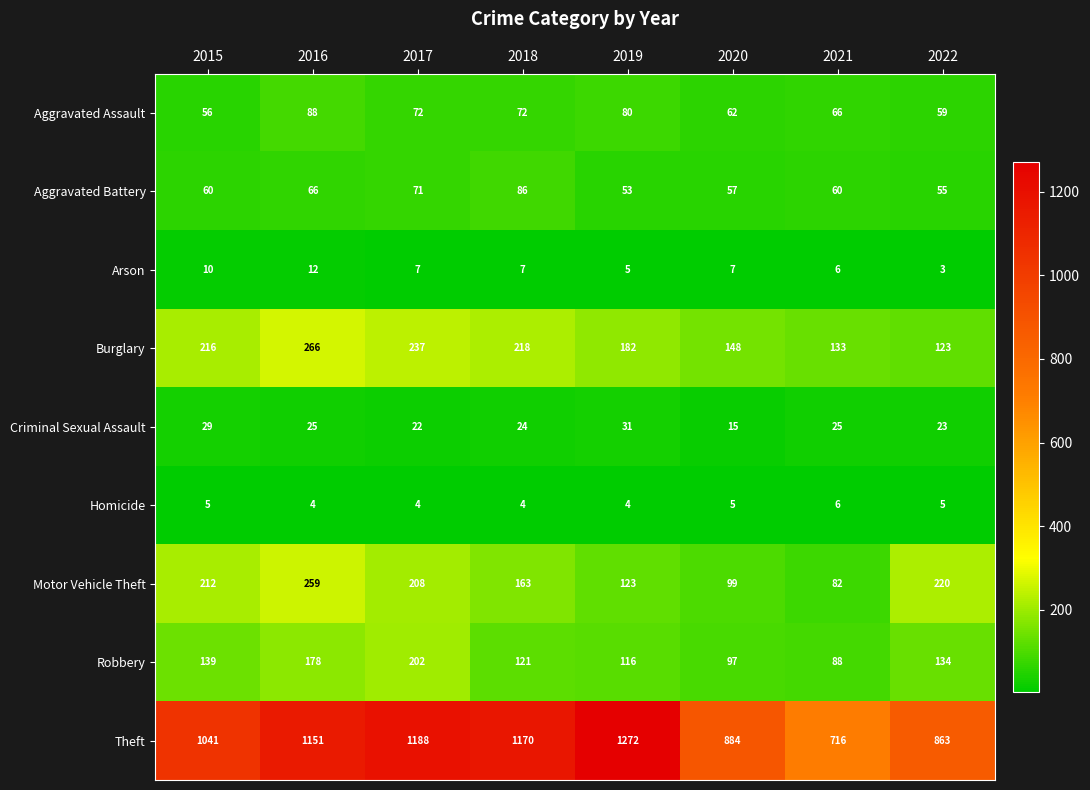

Which series has the largest range (max minus min)?

Theft